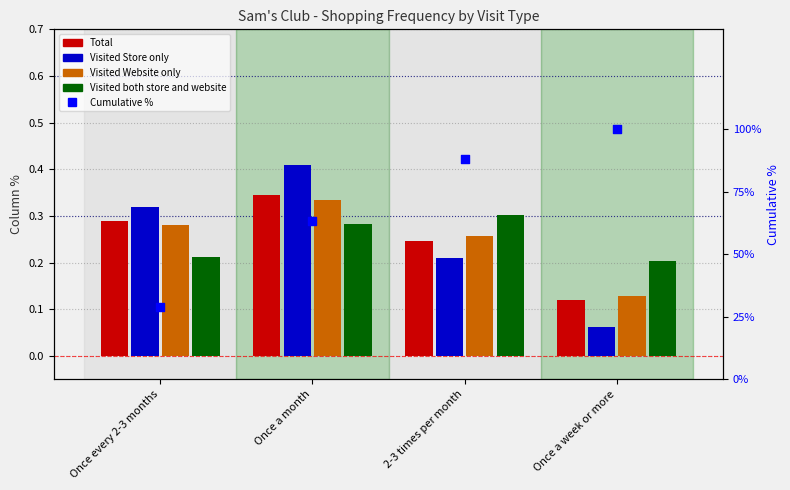

Is the value of Cumulative % at 2-3 times per month greater than the value of Visited Store only at Once a week or more?

Yes